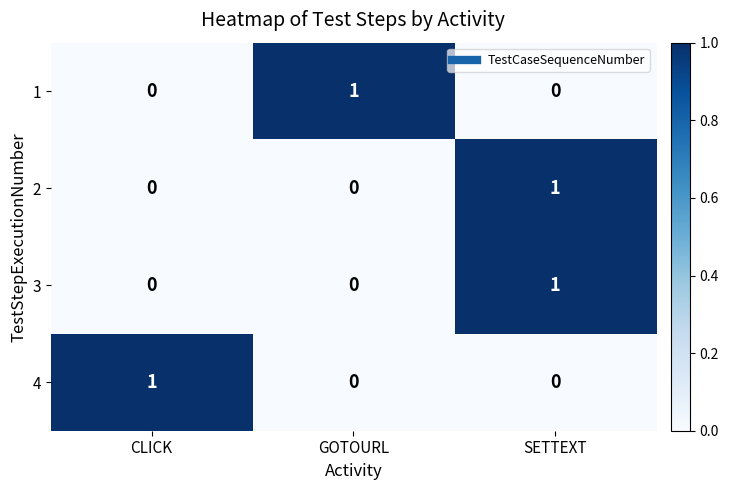

How many series are shown in this chart?

4